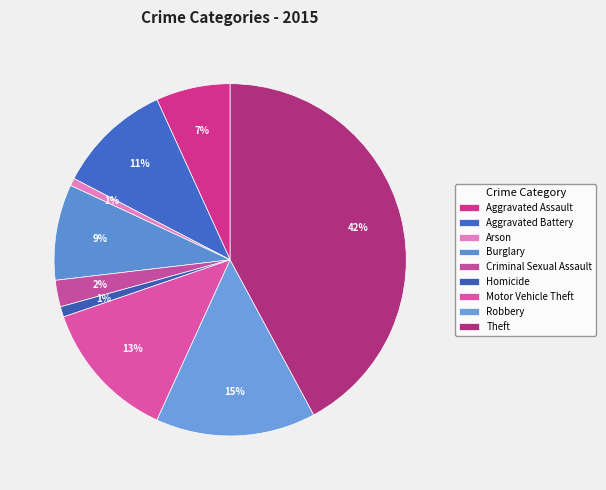

The Homicide slice represents 11% of the pie. True or false?

False